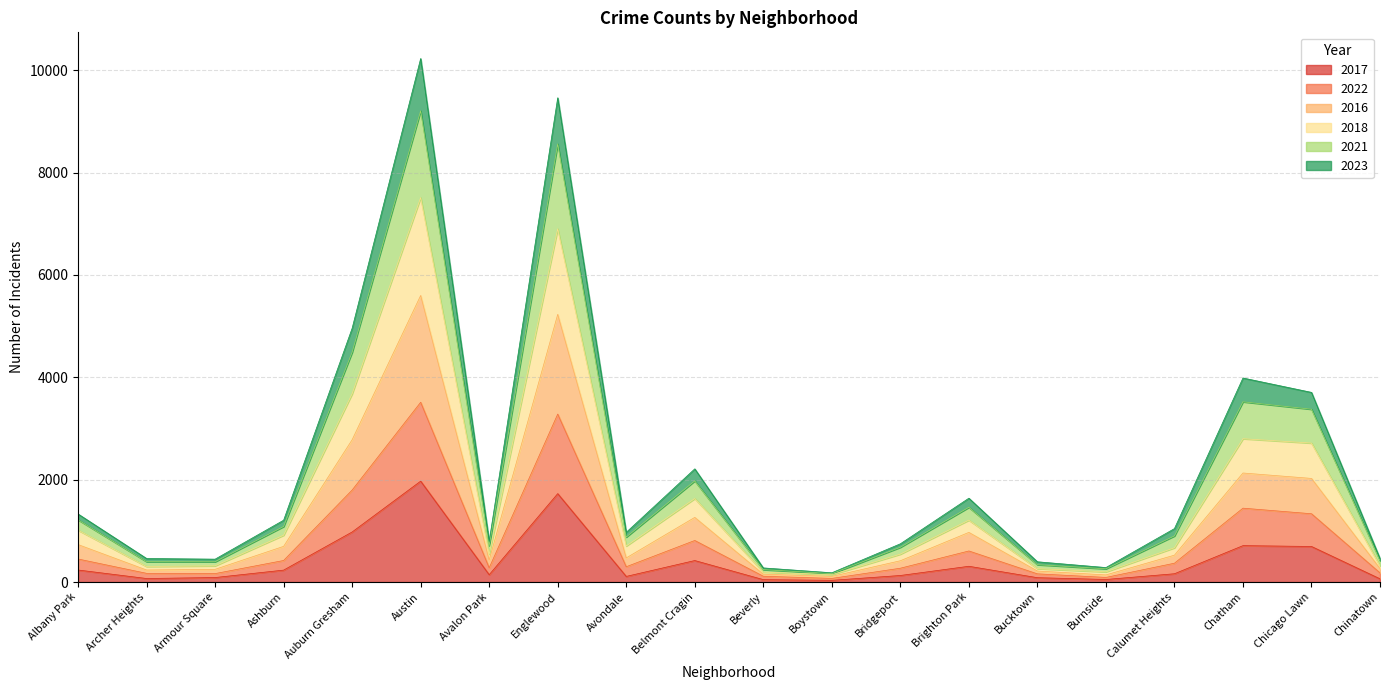

How many interior local peaks does the 2021 series have?

5